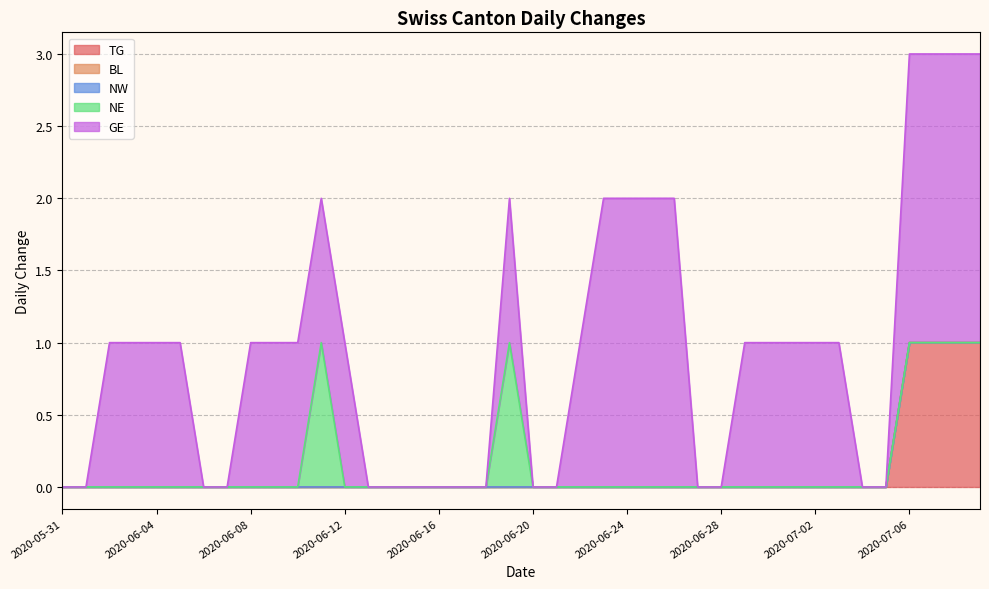

True or false: GE and BL intersect in this chart.

False